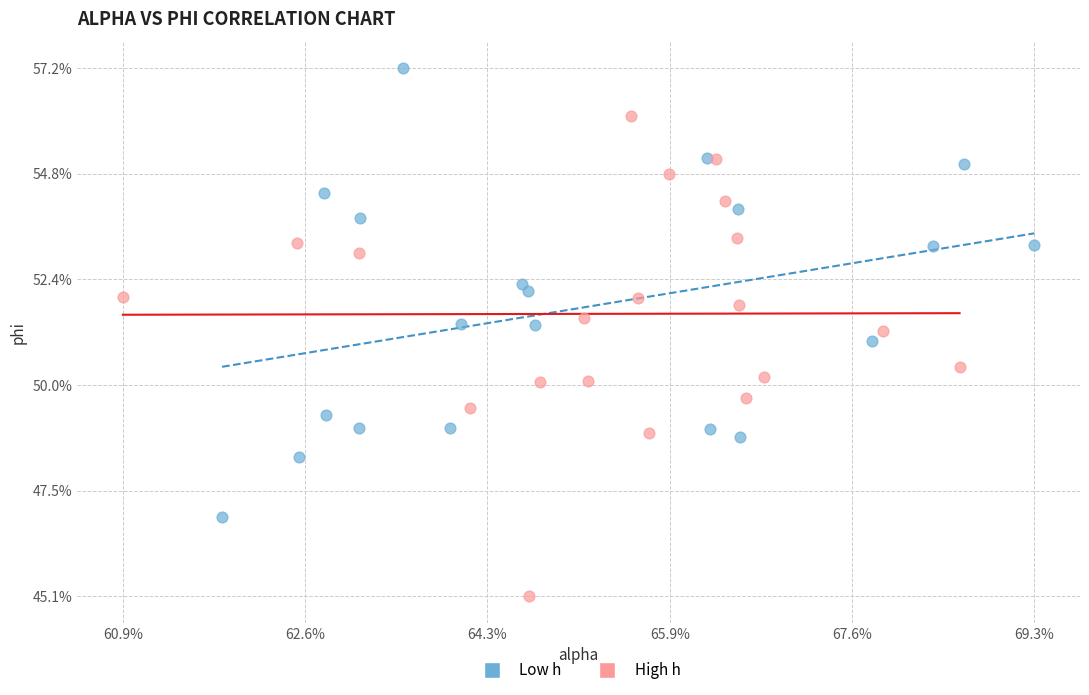

What are all the series names shown in the legend?

Low h, High h